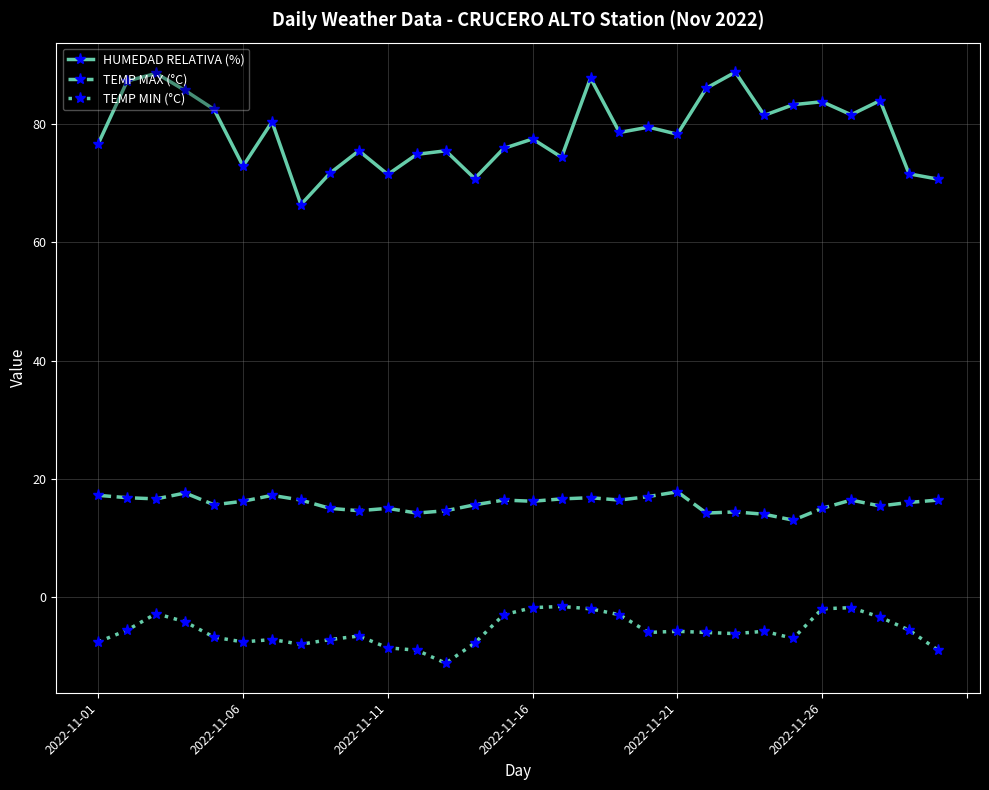

Count the number of data series in this chart.

3